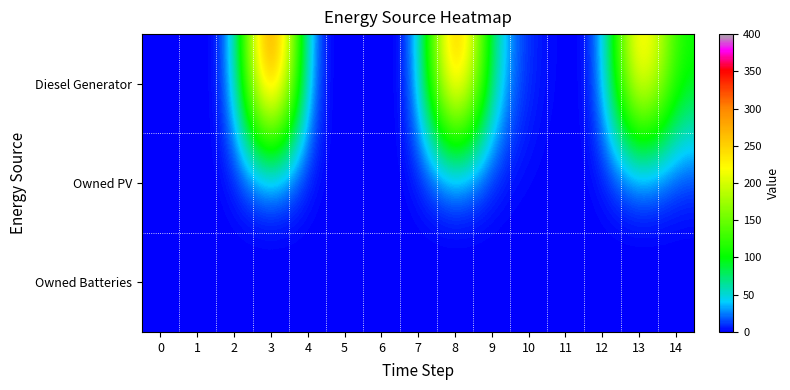

What is the maximum value shown in the chart?

400